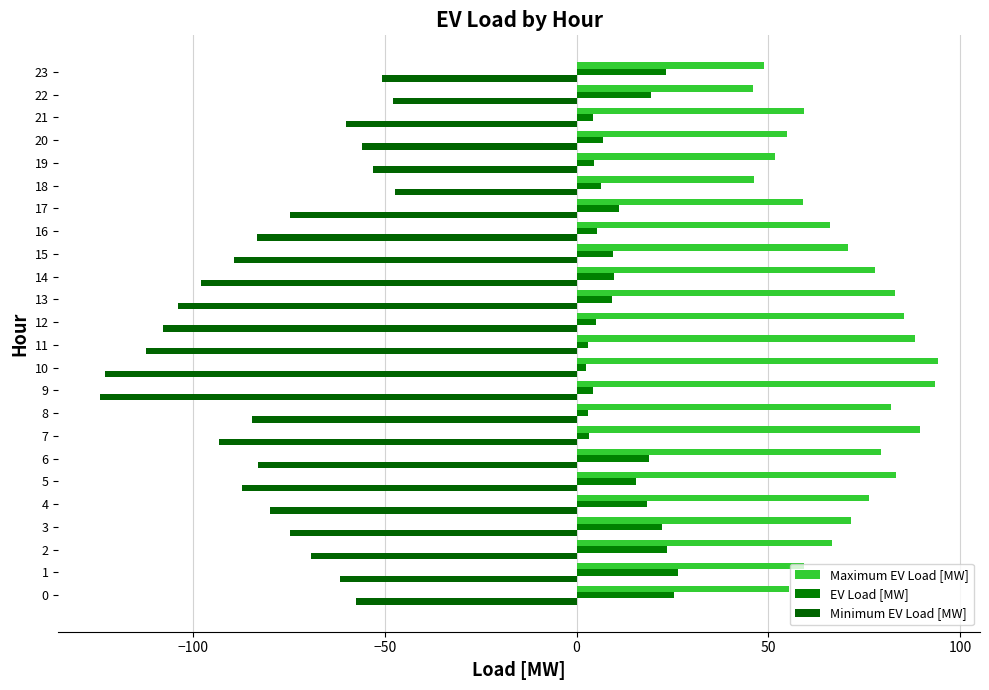

At which label does Maximum EV Load [MW] reach its minimum?

22